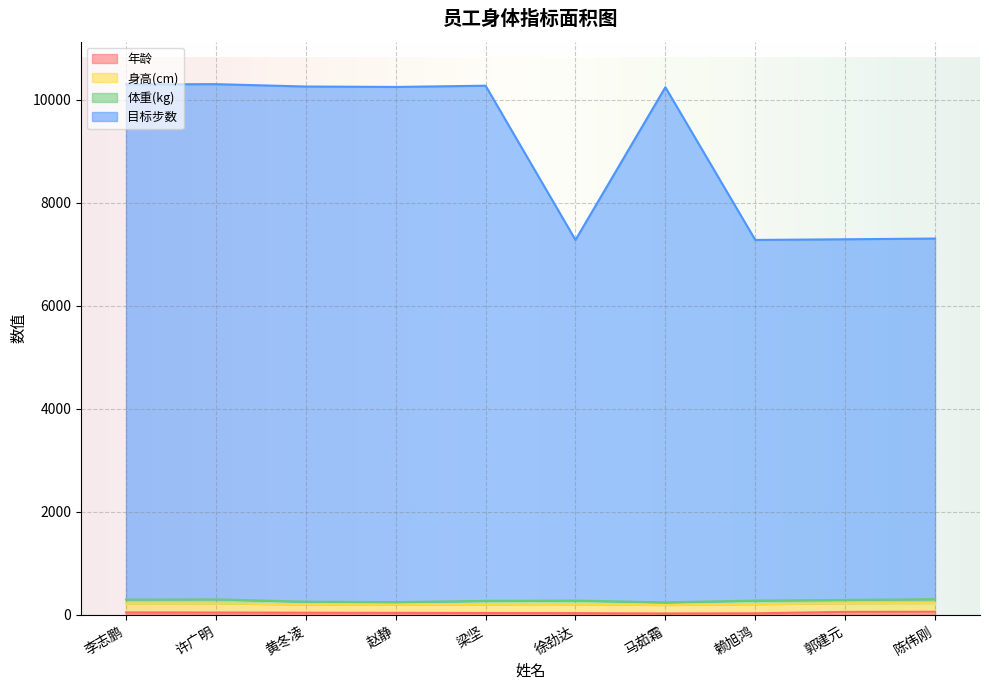

How many data points in 目标步数 are above 10246?

4